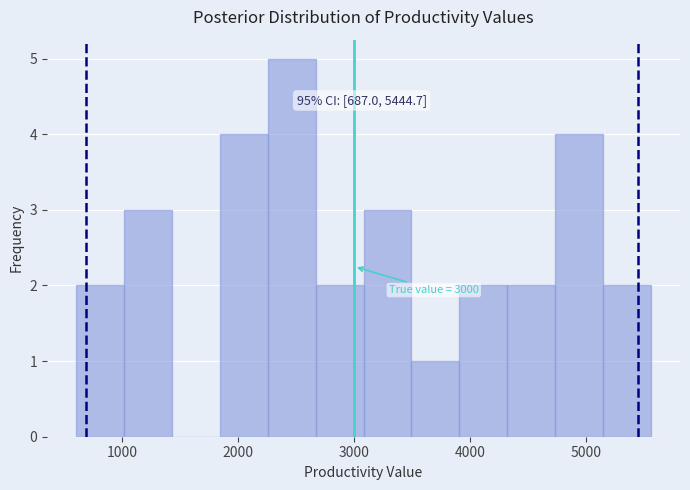

Which range on the x-axis has the tallest bar?

2300 to 2700